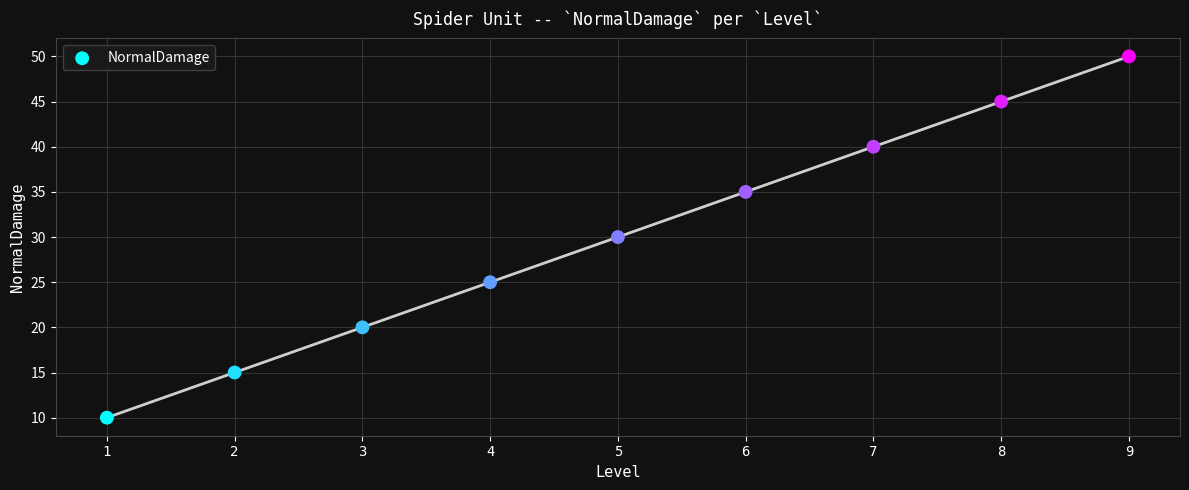

What is the average X value?

5